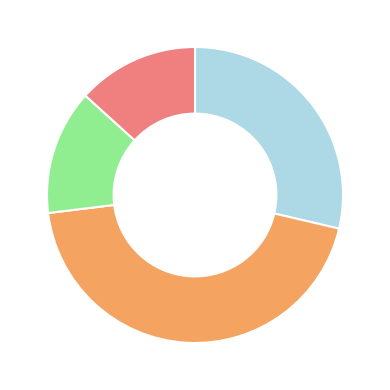

Does any single category account for the majority?

No